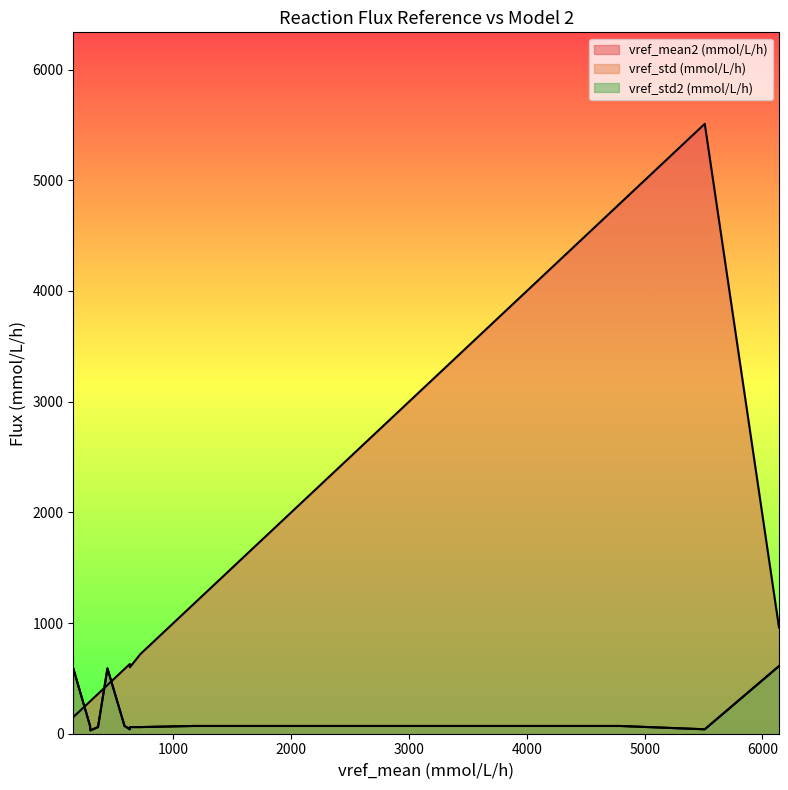

Reading left to right, transcribe all the data shown in this chart.

vref_mean2 (mmol/L/h): R_GLCtex=960.0	R_GLCabcpp=600.0	R_GLK=630.0	R_GLCNt2rpp=4790.0	R_GNK=4790.0	R_2DHGLCNkt_tpp=720.0	R_2DHGLCK=720.0	R_PGLCNDH_NAD=360.0	R_PGLCNDH_NADP=360.0	R_GLCDpp=5510.0	R_GAD2ktpp=720.0	R_G6PDH2=585.0	R_G6PDH2_NAD=292.5	R_G6PDH2_NADP=292.5	R_PGL=1170.0	R_GND_NAD=295.0	R_GND_NADP=295.0	R_RPI=440.0	R_RPE=150.0
vref_std (mmol/L/h): R_GLCtex=611.0	R_GLCabcpp=60.0	R_GLK=40.0	R_GLCNt2rpp=70.0	R_GNK=70.0	R_2DHGLCNkt_tpp=60.0	R_2DHGLCK=60.0	R_PGLCNDH_NAD=60.0	R_PGLCNDH_NADP=60.0	R_GLCDpp=40.0	R_GAD2ktpp=60.0	R_G6PDH2=70.0	R_G6PDH2_NAD=70.0	R_G6PDH2_NADP=70.0	R_PGL=70.0	R_GND_NAD=30.0	R_GND_NADP=30.0	R_RPI=590.0	R_RPE=590.0
vref_std2 (mmol/L/h): R_GLCtex=611.0	R_GLCabcpp=60.0	R_GLK=40.0	R_GLCNt2rpp=70.0	R_GNK=70.0	R_2DHGLCNkt_tpp=60.0	R_2DHGLCK=60.0	R_PGLCNDH_NAD=60.0	R_PGLCNDH_NADP=60.0	R_GLCDpp=40.0	R_GAD2ktpp=60.0	R_G6PDH2=70.0	R_G6PDH2_NAD=70.0	R_G6PDH2_NADP=70.0	R_PGL=70.0	R_GND_NAD=30.0	R_GND_NADP=30.0	R_RPI=590.0	R_RPE=590.0